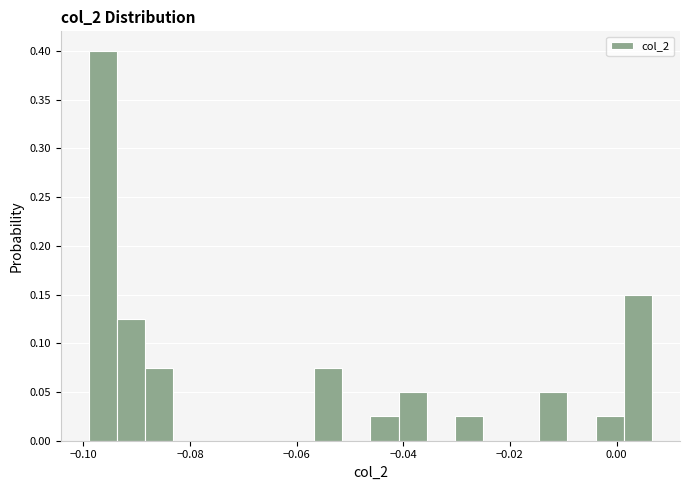

Read against the x-axis, roughly where is the centre of the tallest bar?

-0.096